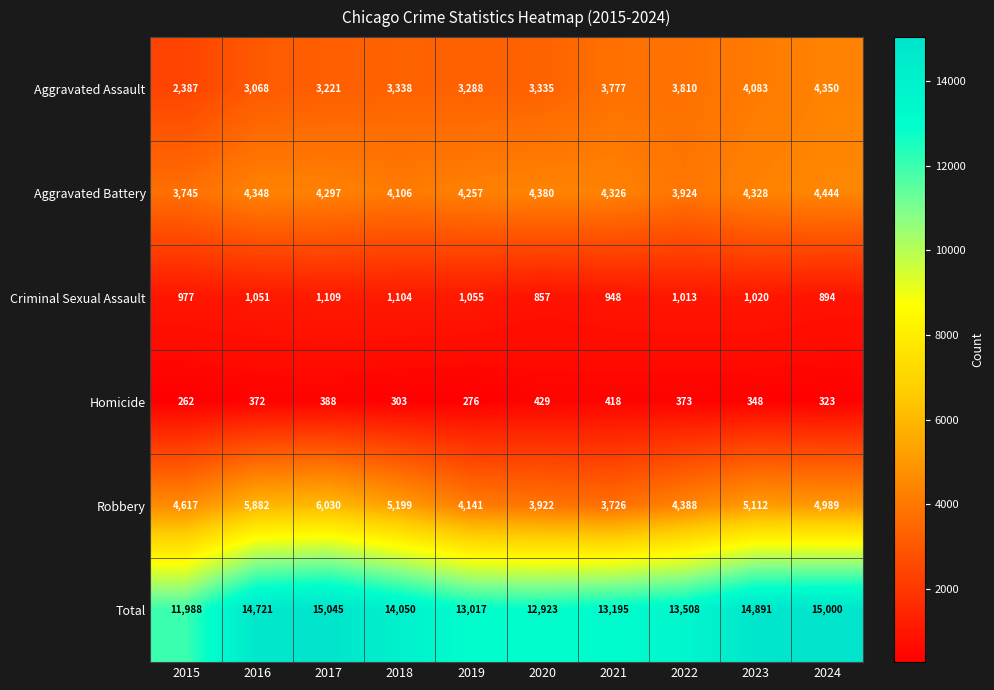

What is the average value of the Criminal Sexual Assault series?

1003